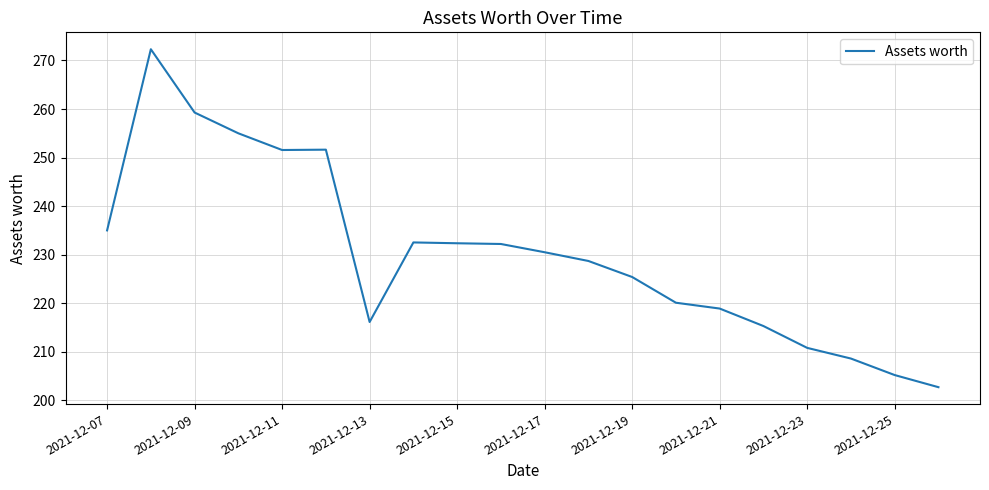

What is the maximum value shown in the chart?

272.3